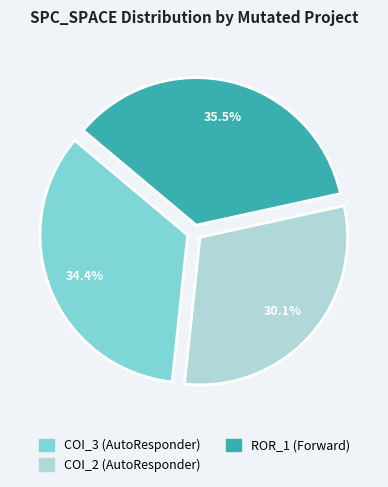

Does any single category account for the majority?

No